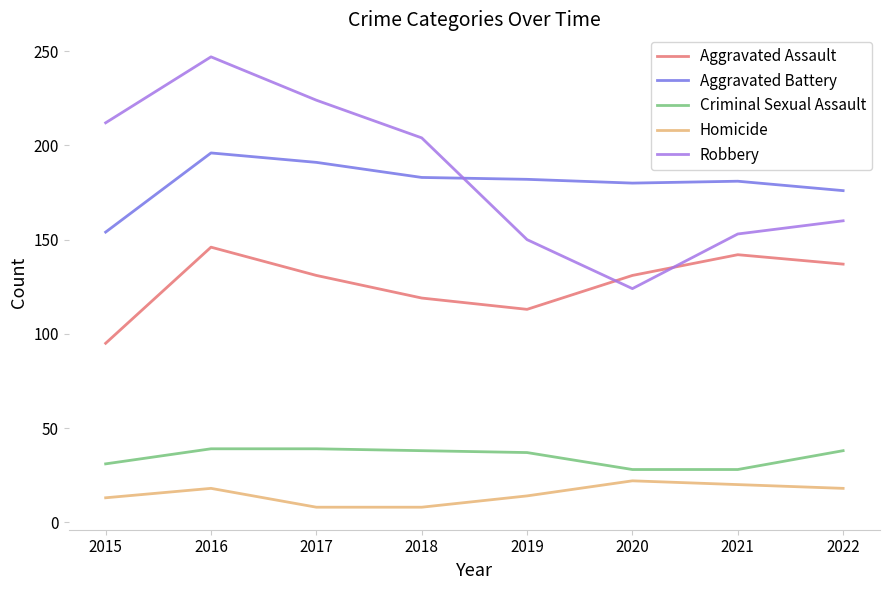

True or false: Aggravated Battery has a value of 273 at 2020.

False